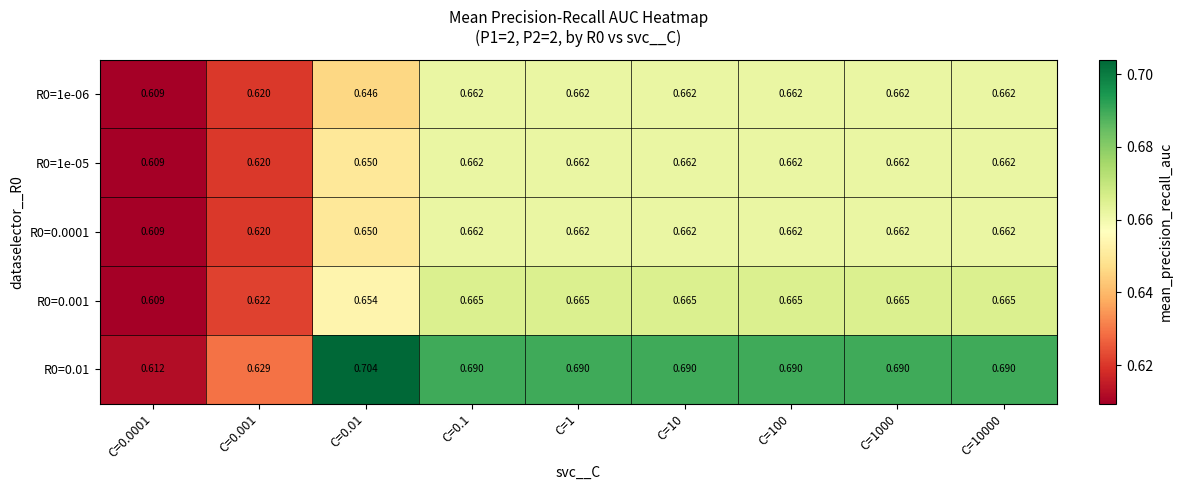

How many data points does each series have?

9